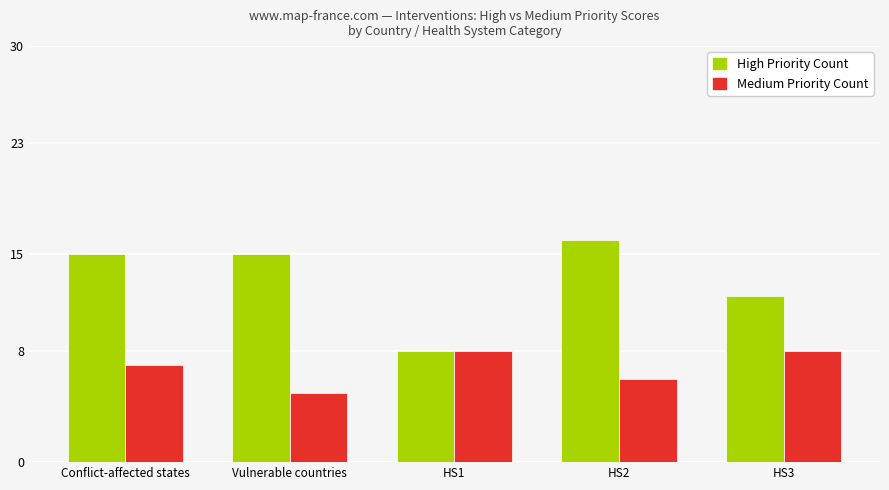

What is the spread (max minus min) of values at Conflict-affected states?

8